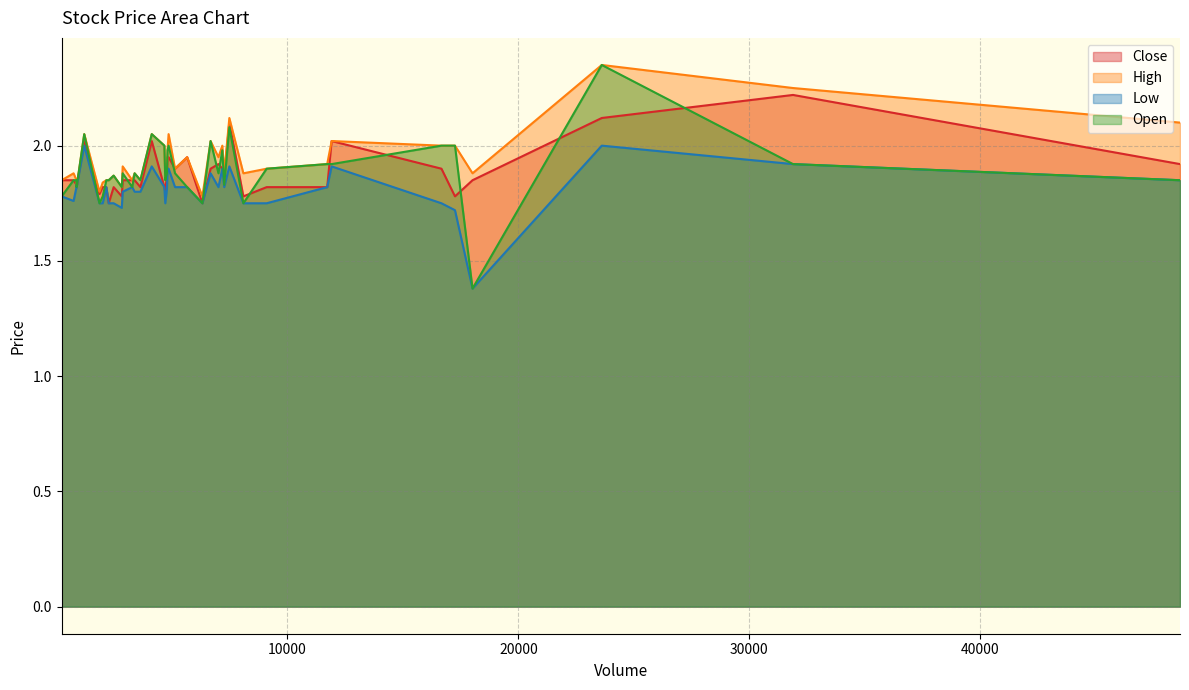

What is the sum of all High values?

77.5